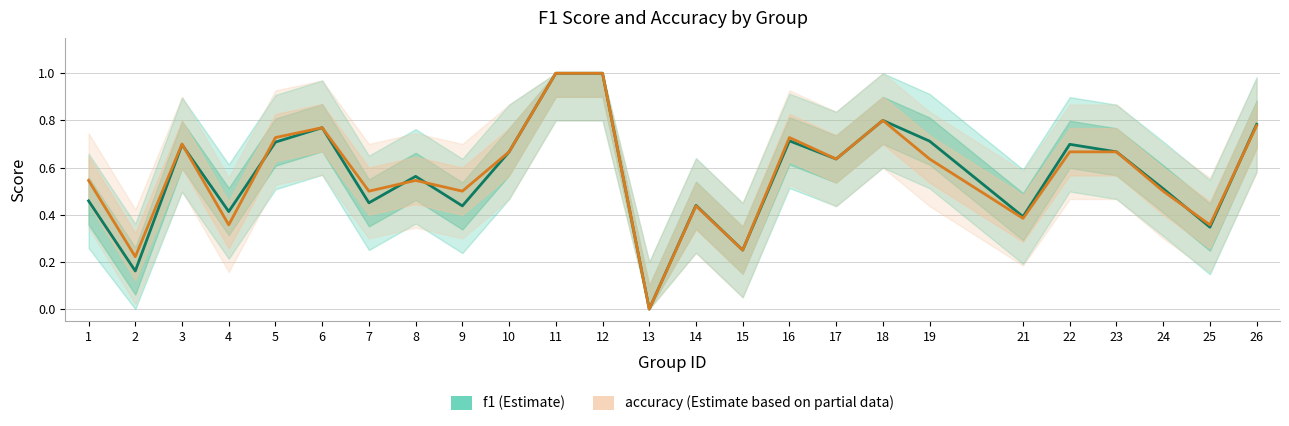

How many times do accuracy and f1 cross each other?

6